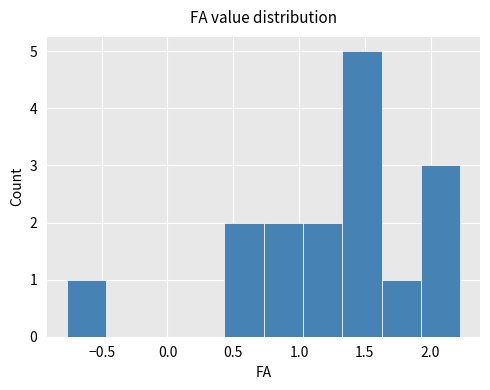

Which range on the x-axis has the tallest bar?

1.35 to 1.65